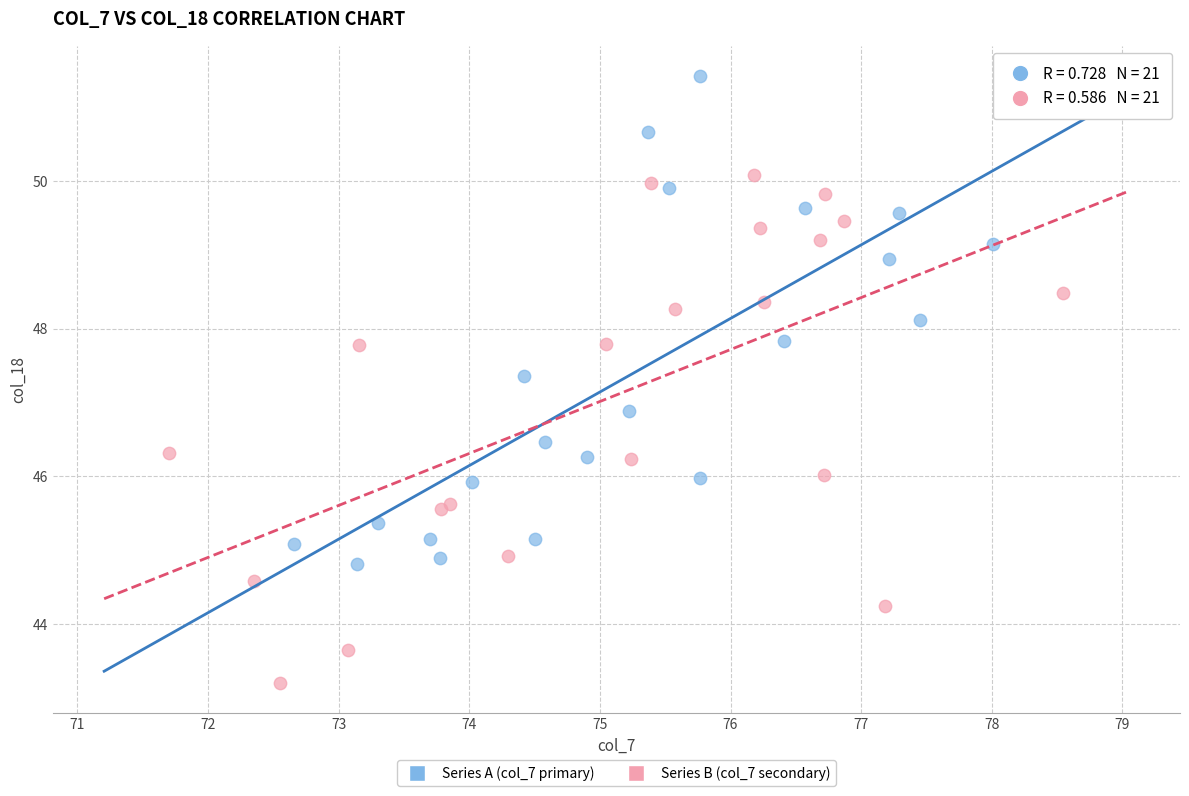

Which series reaches the minimum Y coordinate?

Series B (col_7 secondary)